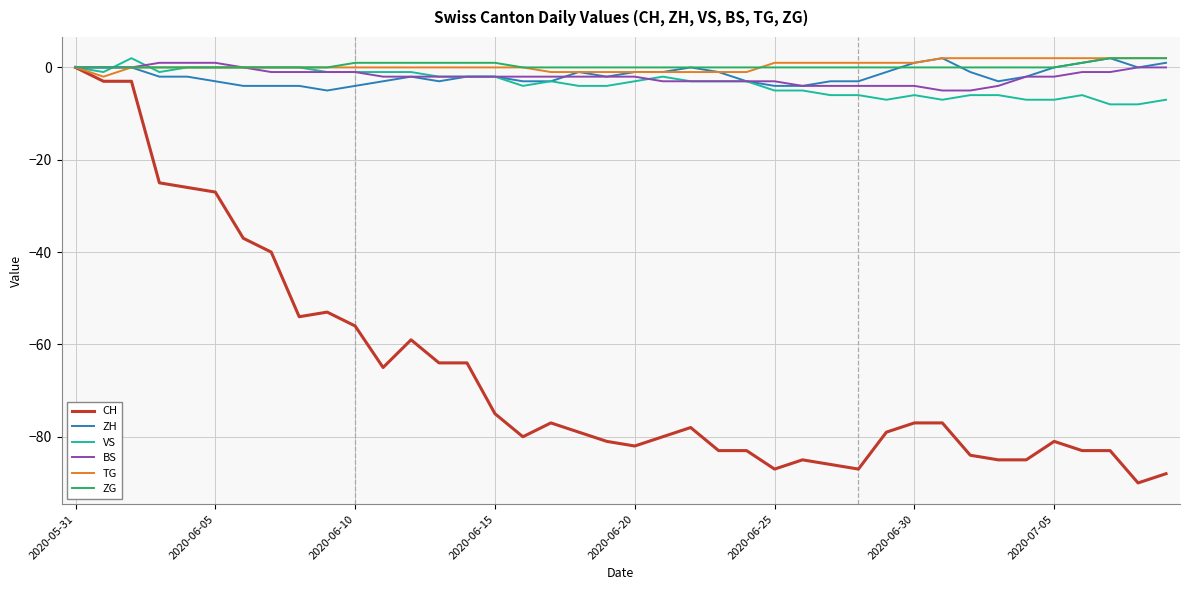

What is the smallest value displayed?

-90